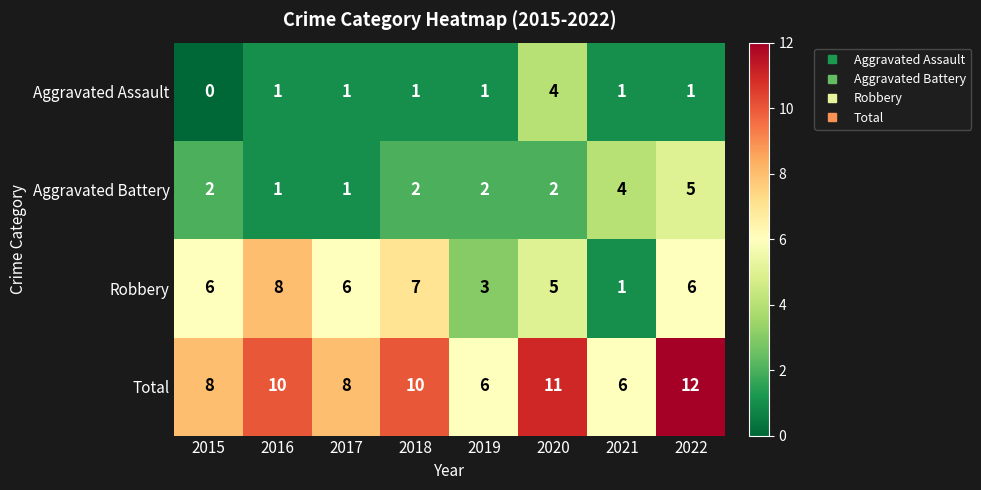

At which category is the sum across all series the highest?

2022